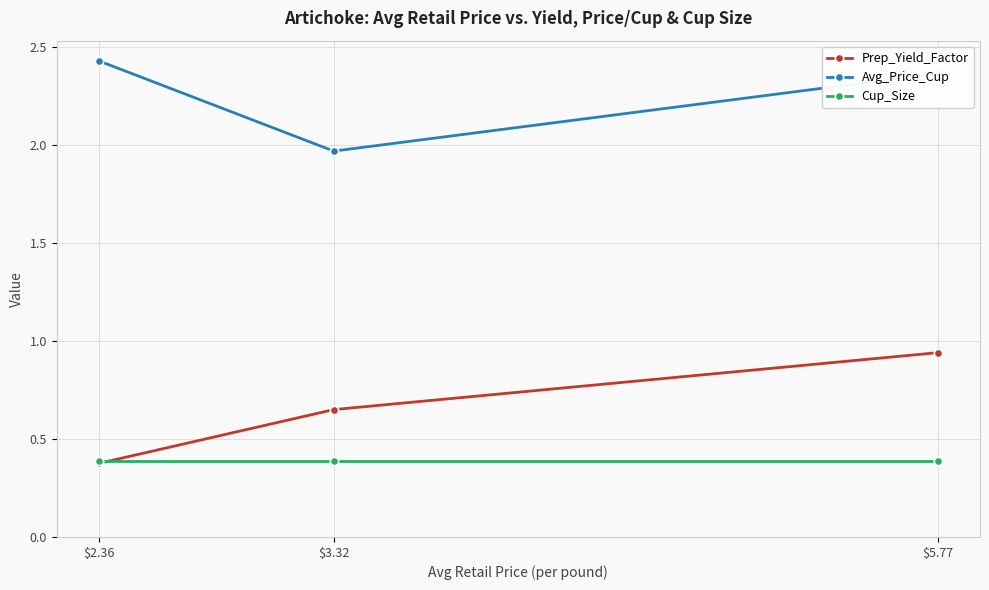

Is the value of Avg_Price_Cup at $3.32 greater than the value of Prep_Yield_Factor at $2.36?

Yes